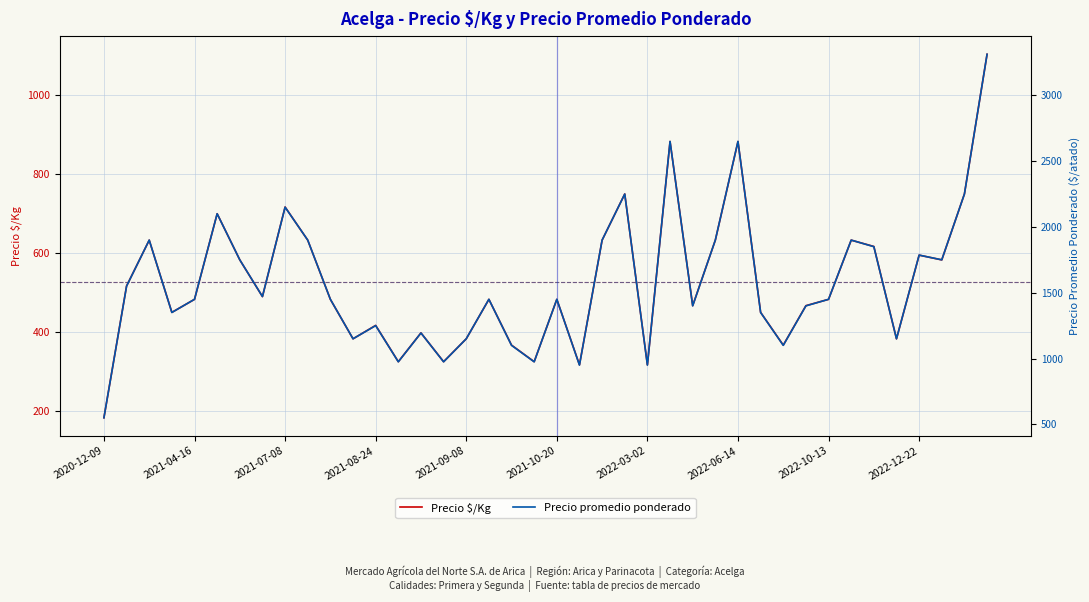

Which series has the largest range (max minus min)?

Precio promedio ponderado